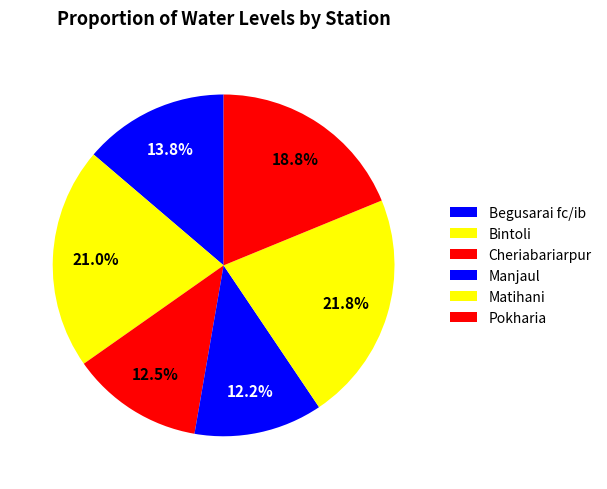

How many slices are in this pie chart?

6